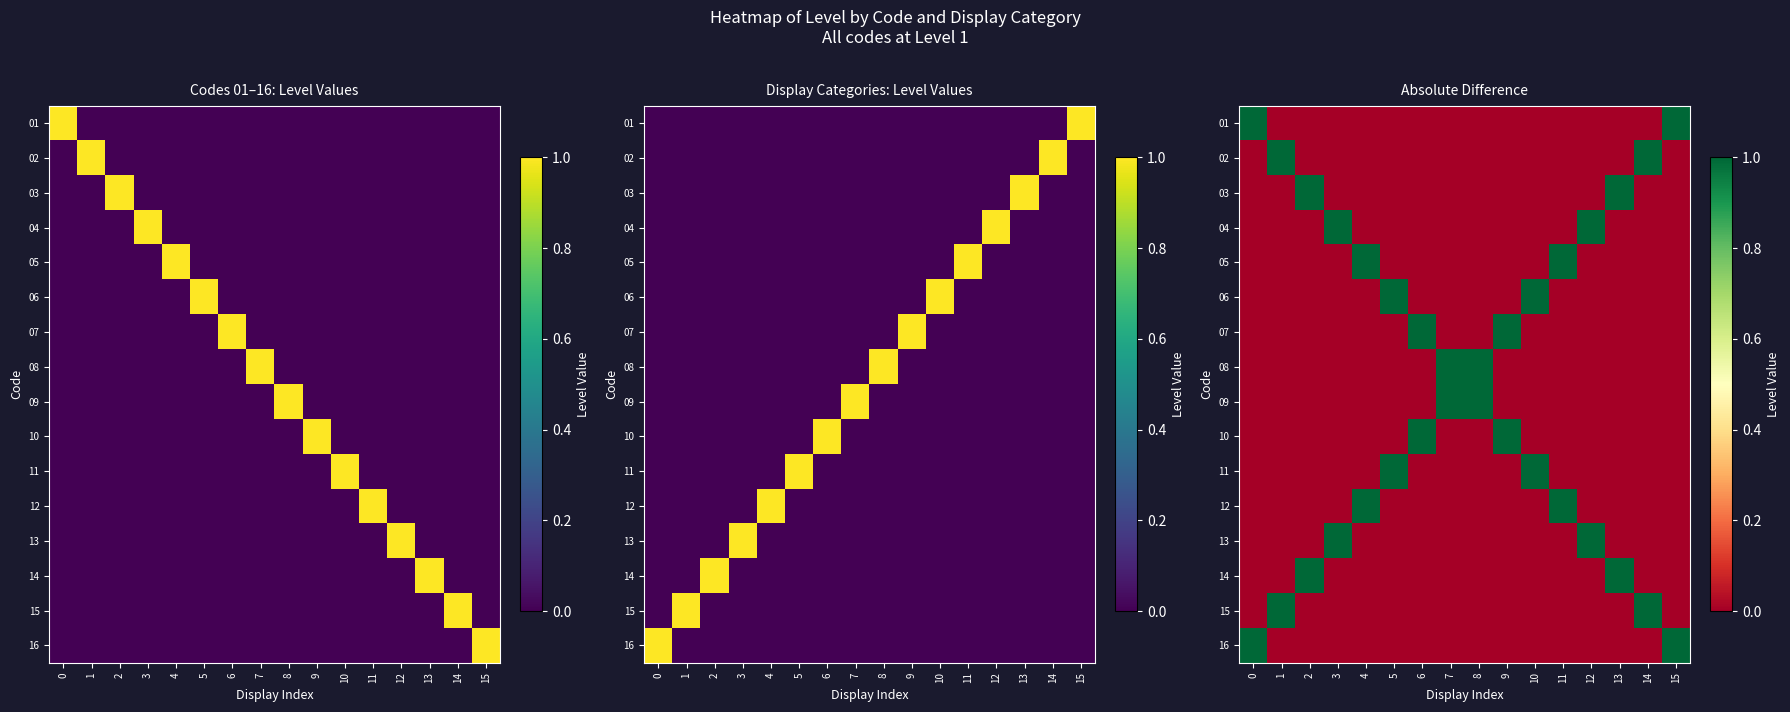

The value of 11 at 14 is -1. True or false?

False